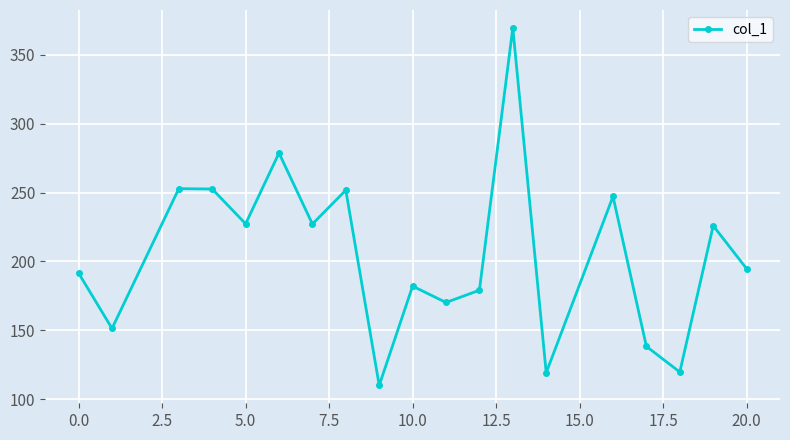

What is the greatest value displayed?

369.6